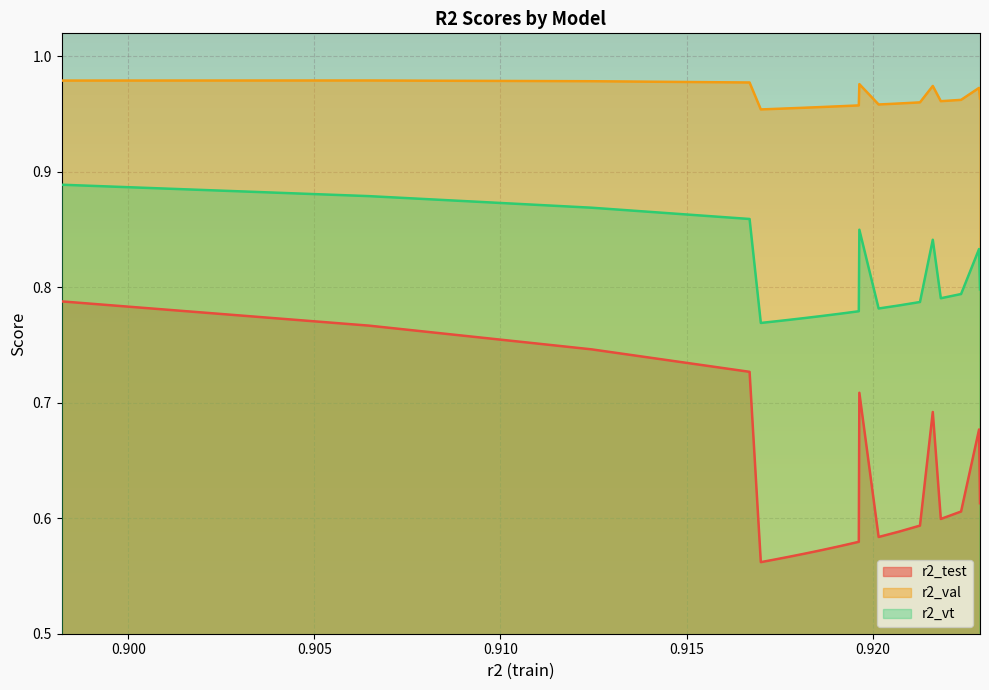

What is the value of the r2_test point at the 12th from the left?

0.7